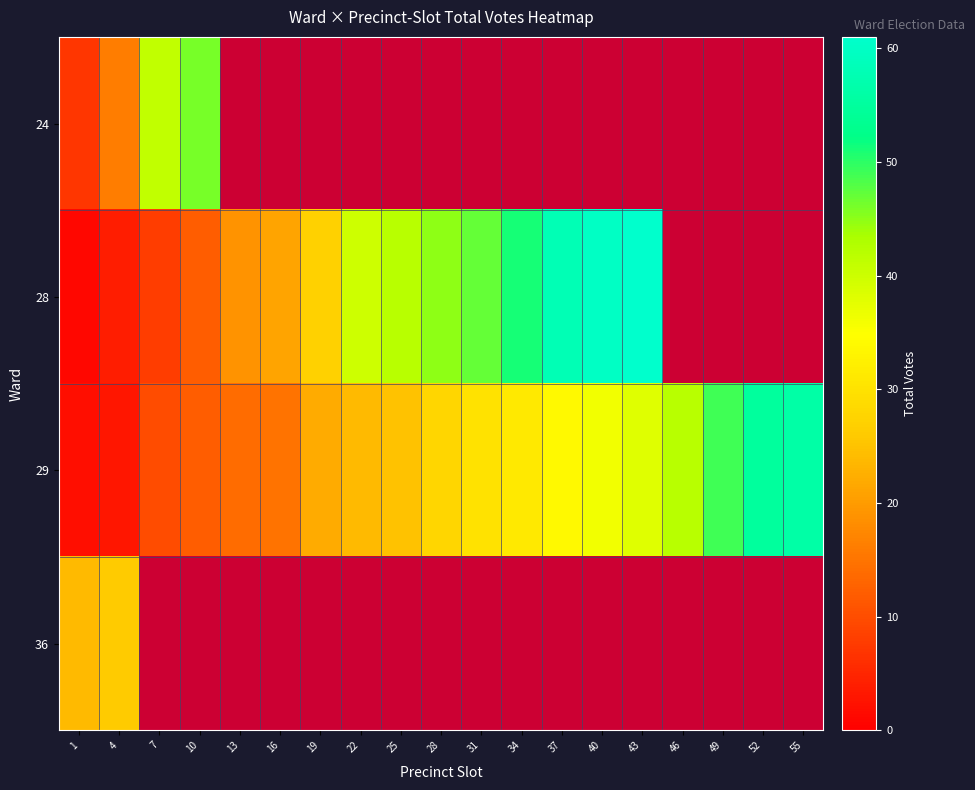

How many values in the 28 series are below 45?

9